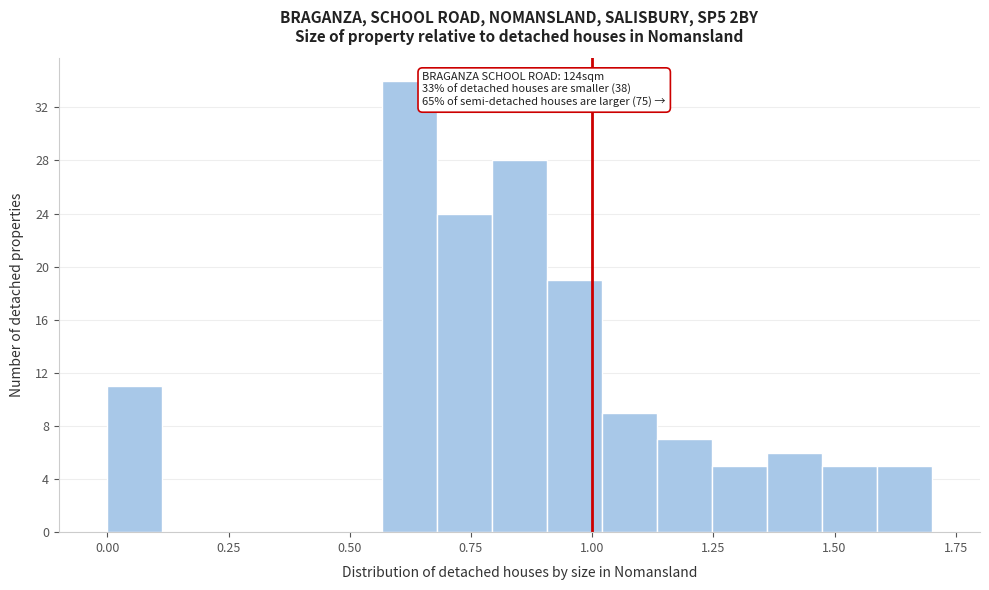

Around what value on the x-axis is the tallest bar? Give the approximate position of its centre, as read against the axis.

0.60